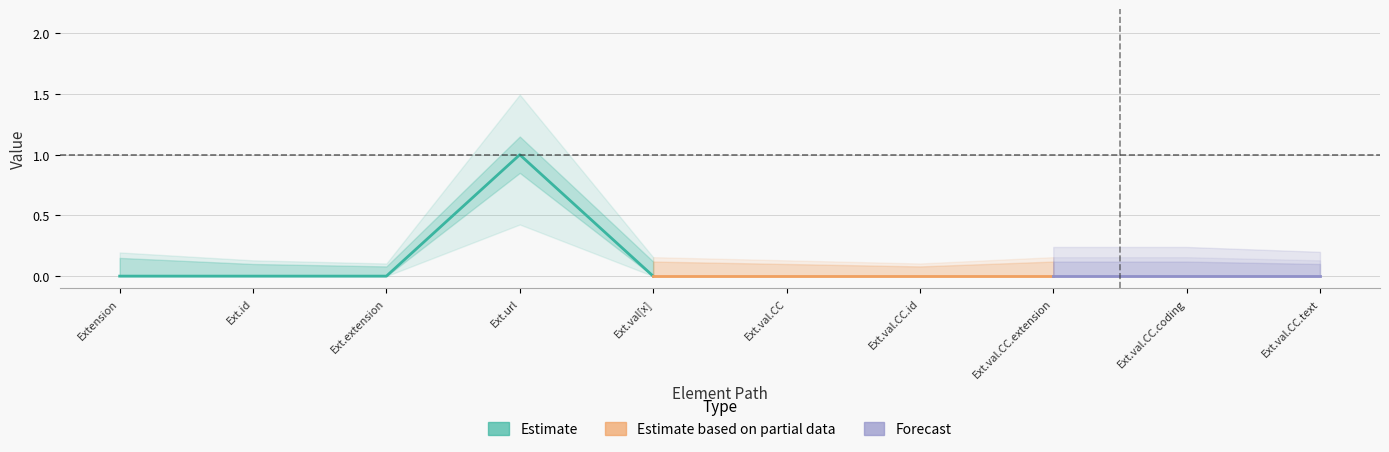

Reading left to right, extract all data points from this chart.

Min: 0	0	0	1	0	0	0	0	0	0
Base Min: 0	0	0	1	0	0	0	0	0	0